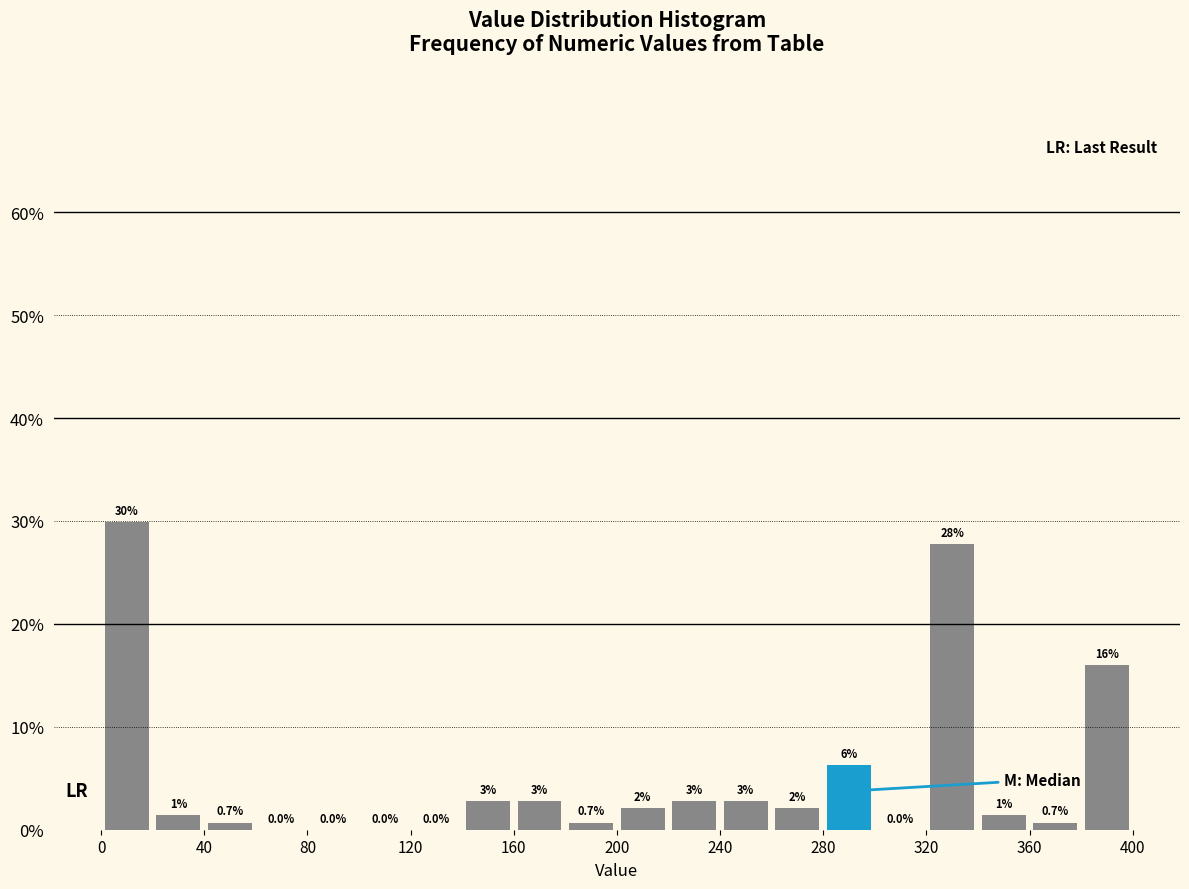

Which range on the x-axis has the tallest bar?

0 to 20